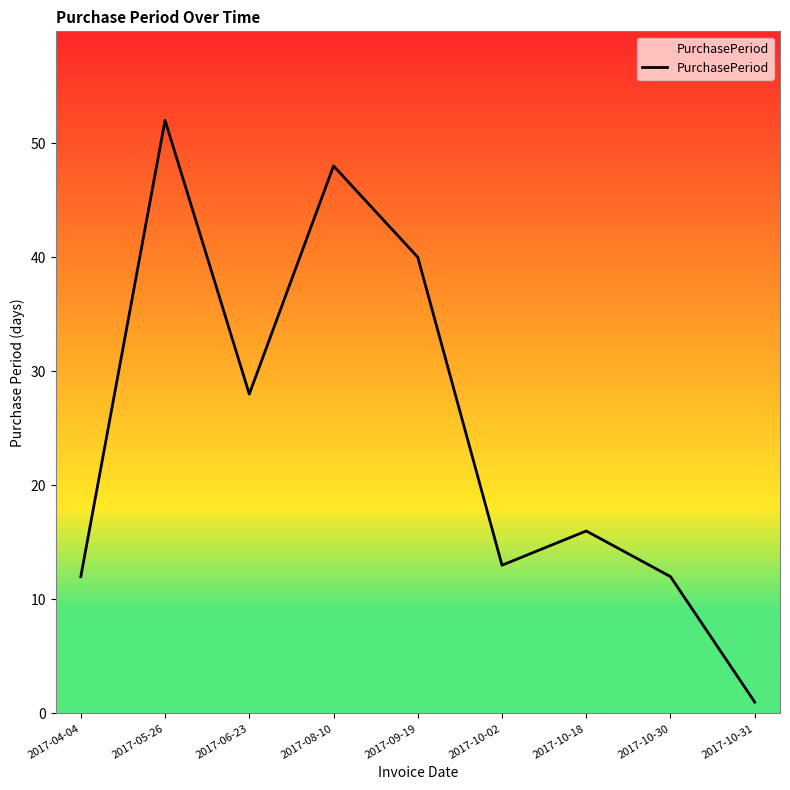

True or false: the data has more than 2 interior local peaks.

True